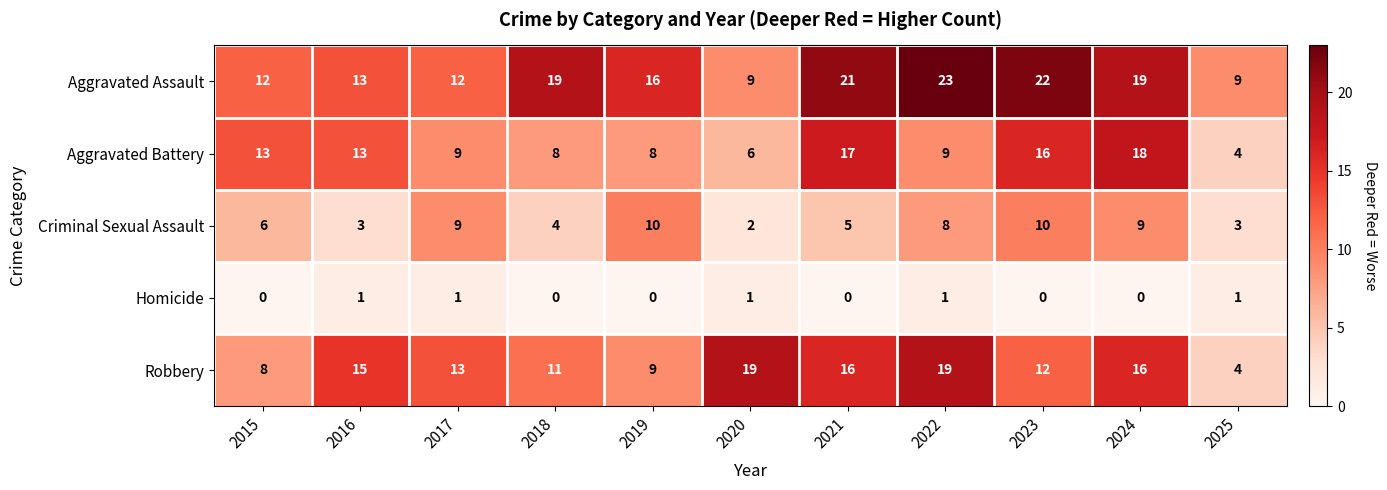

At 2024, list the series in order from largest to smallest.

Aggravated Assault, Aggravated Battery, Robbery, Criminal Sexual Assault, Homicide